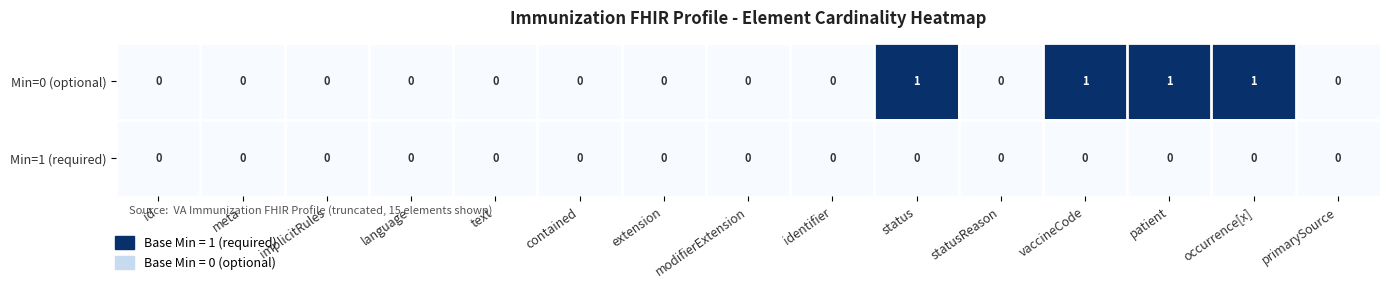

The value of Min=1 (required) at primarySource is 0. True or false?

True